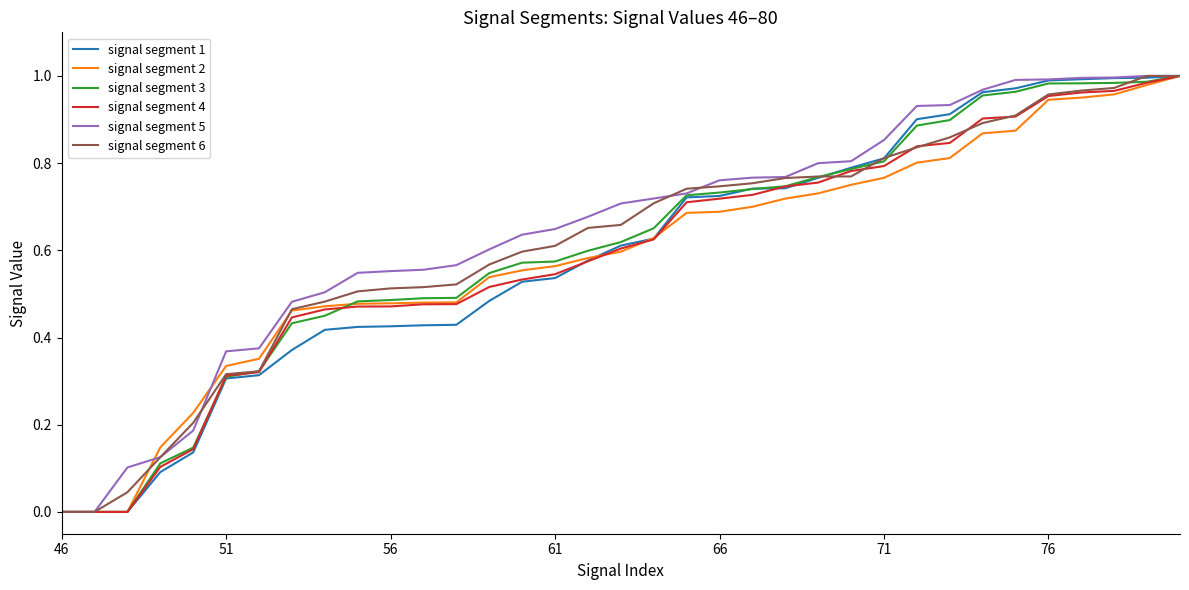

How many categories are shown in the chart?

35